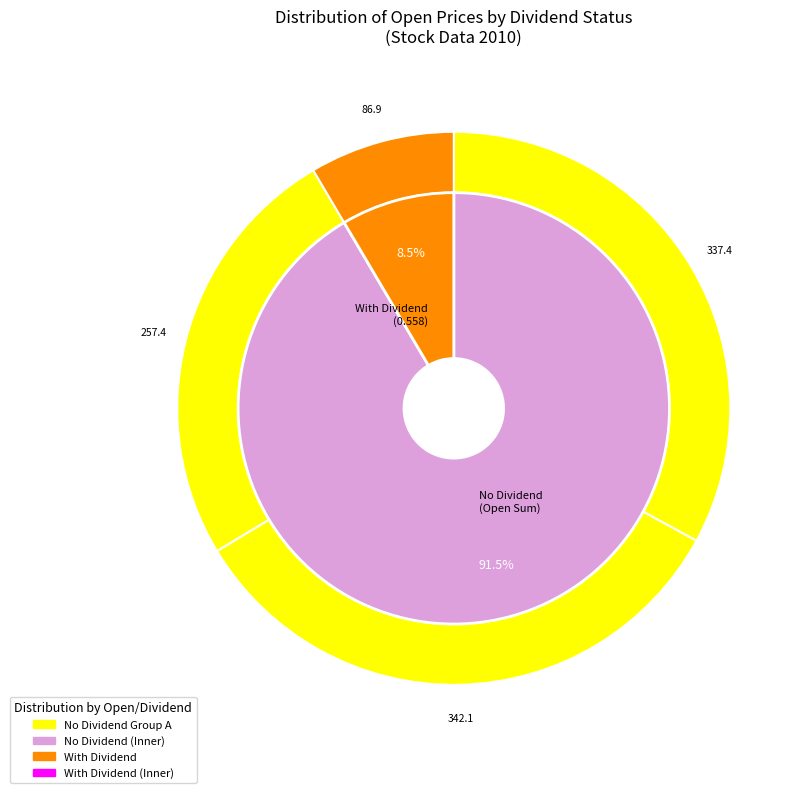

Is it true that 2010-09-20 is 1% of the pie?

False